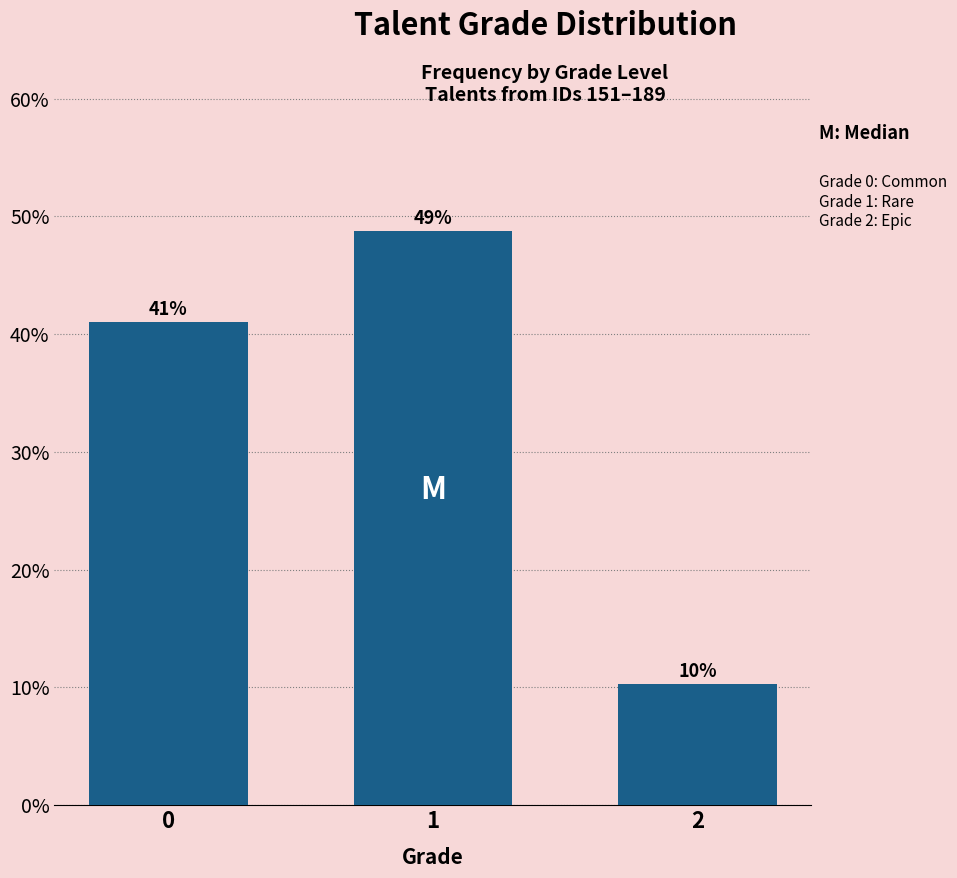

Does the chart contain any negative values?

No